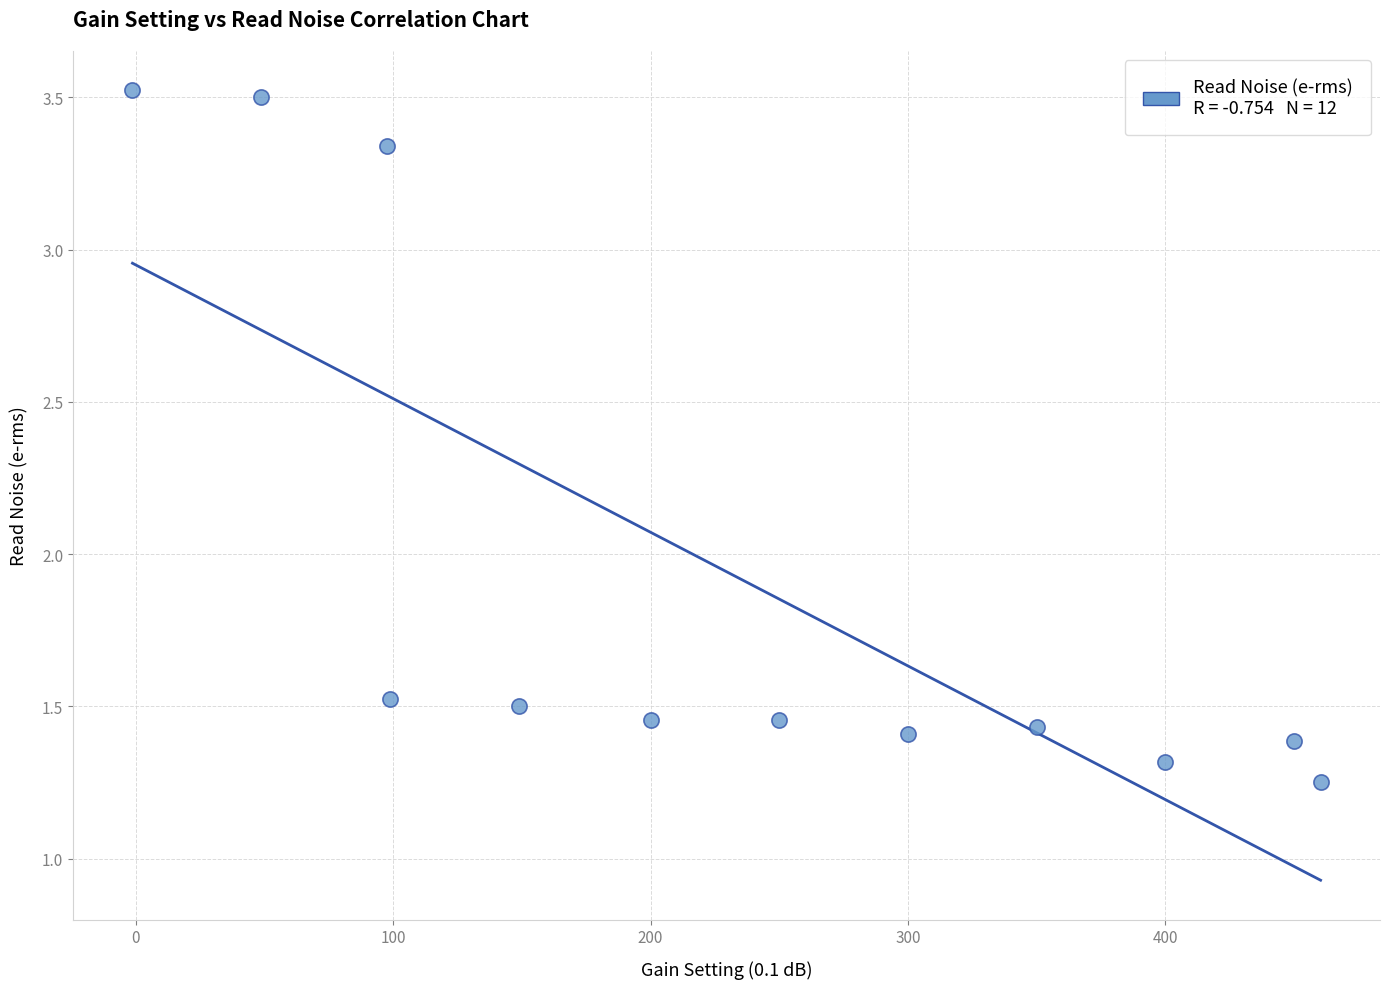

What is the range of Y values (max minus min)?

2.3